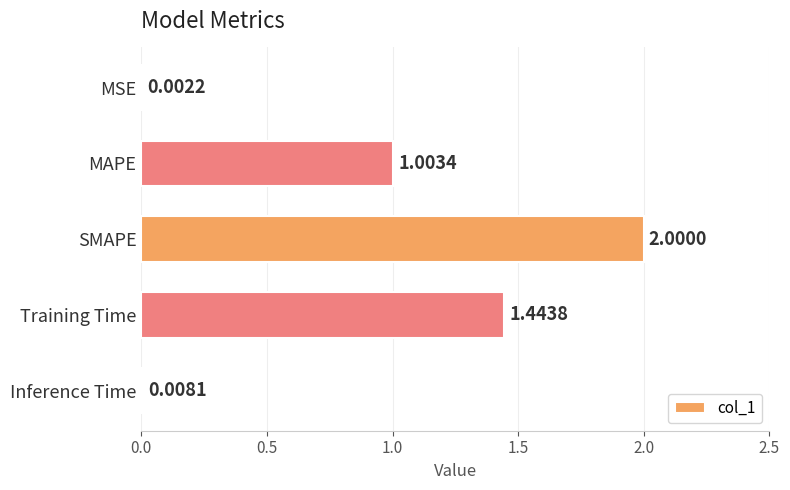

Between SMAPE and MSE, which is larger?

SMAPE